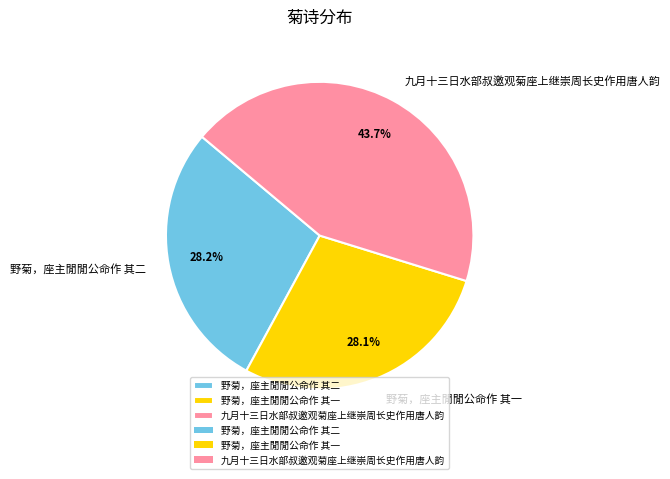

Which slice is the largest?

九月十三日水部叔邀观菊座上继崇周长史作用唐人韵